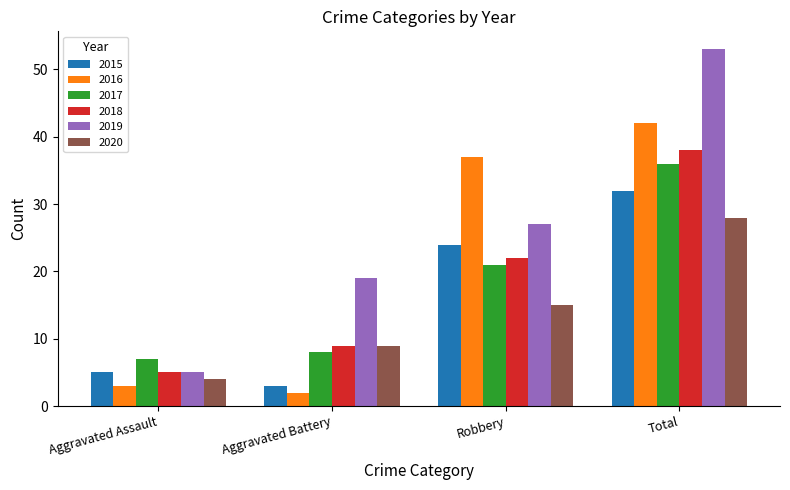

What is the maximum value shown in the chart?

53